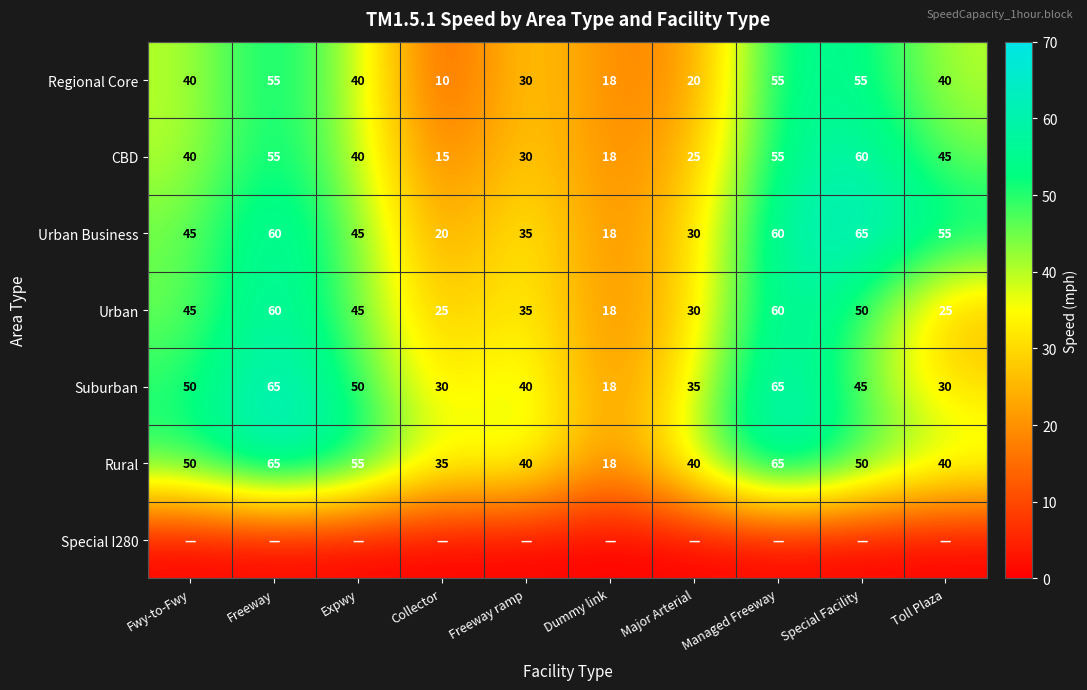

True or false: Rural has a value of 40 at Freeway ramp.

True